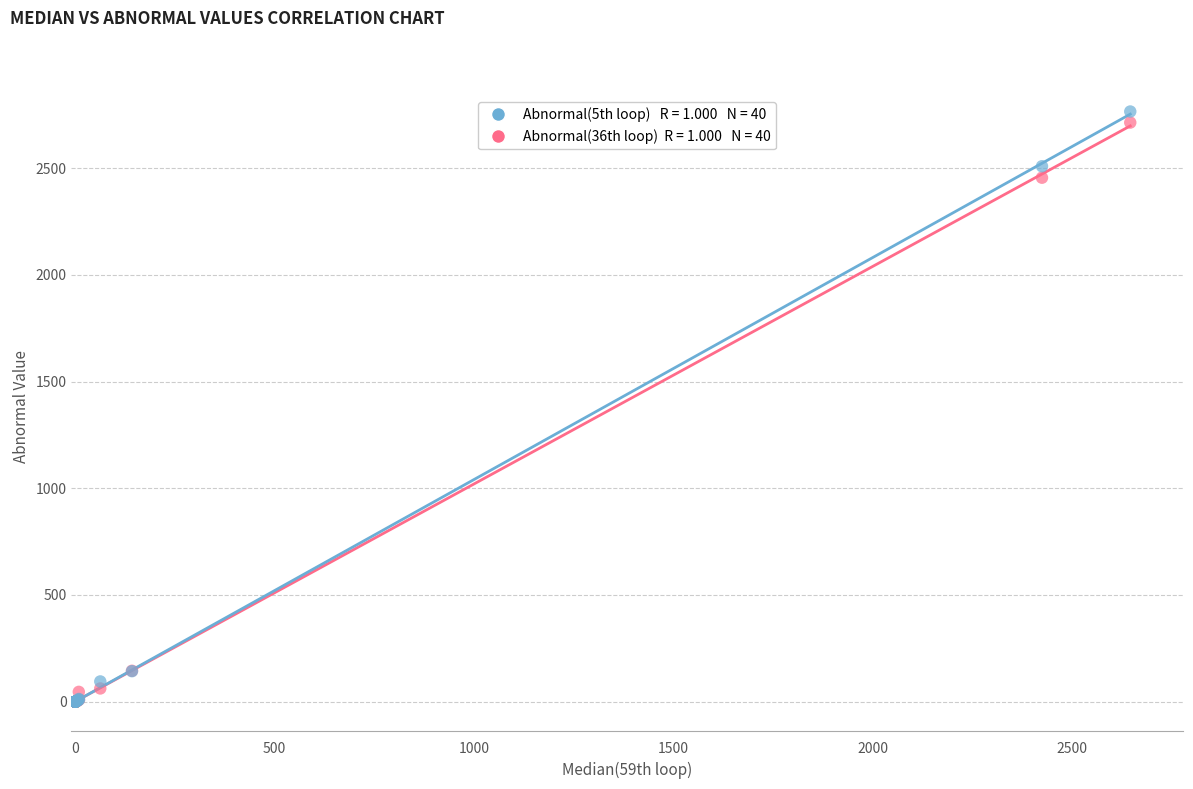

Across all series, what Y value is closest to 1382?

2455.3